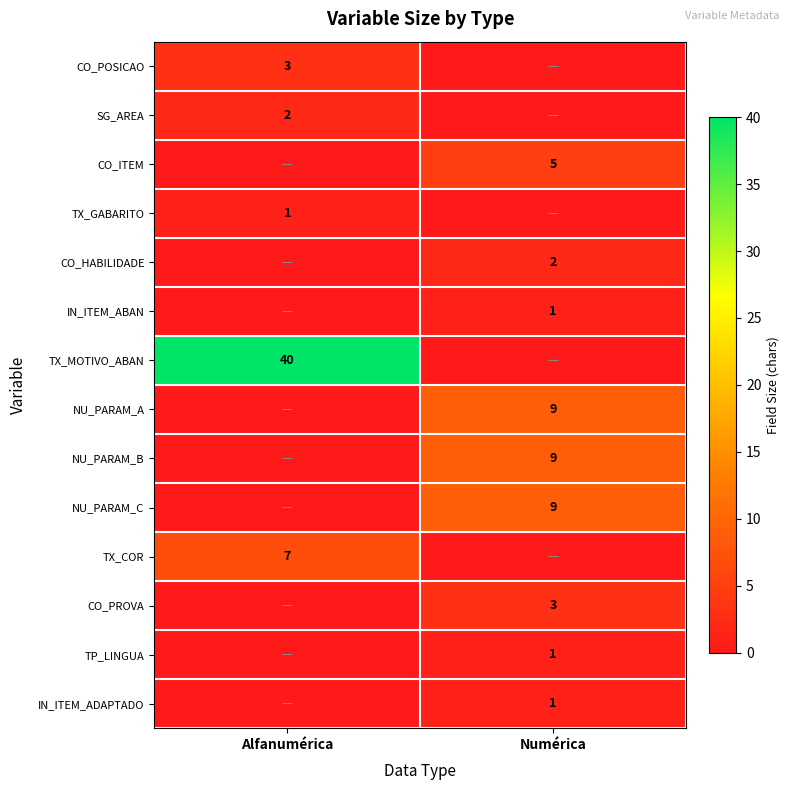

Is the value of NU_PARAM_B at Numérica greater than the value of IN_ITEM_ABAN at Numérica?

Yes